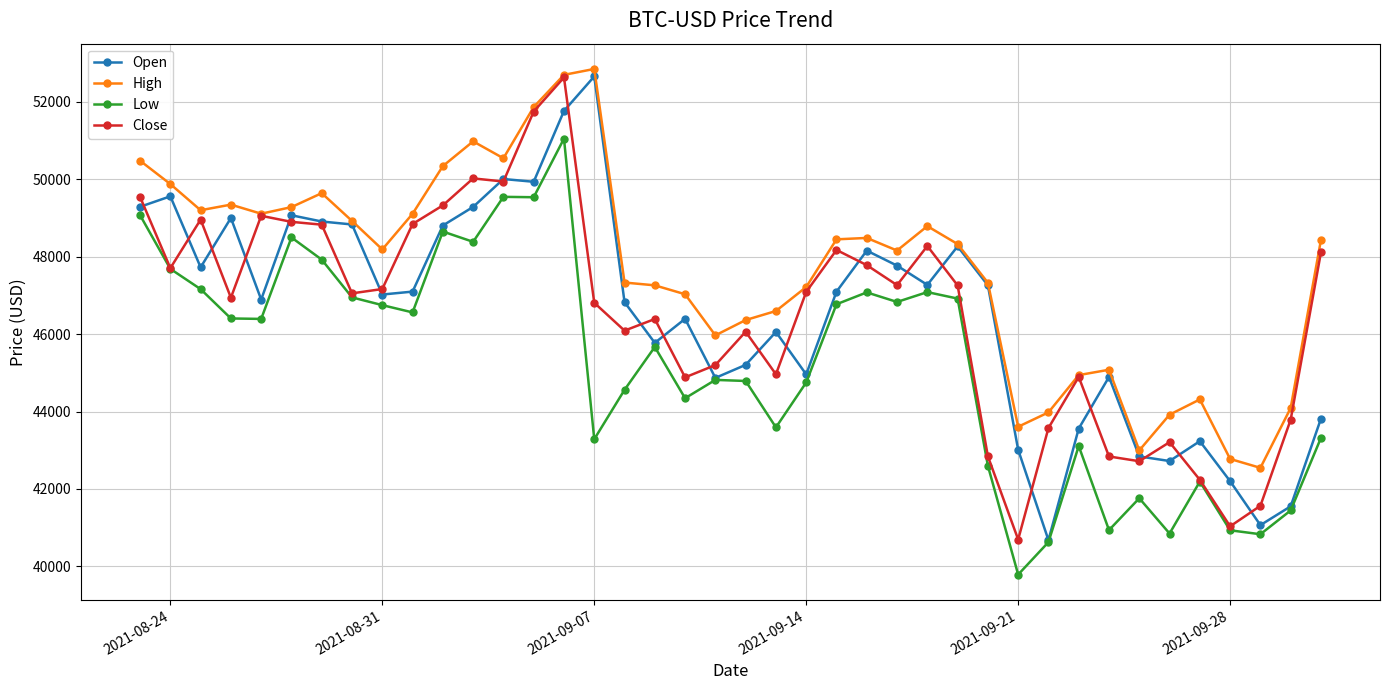

What is the difference between the maximum and minimum values in the High series?

10308.5